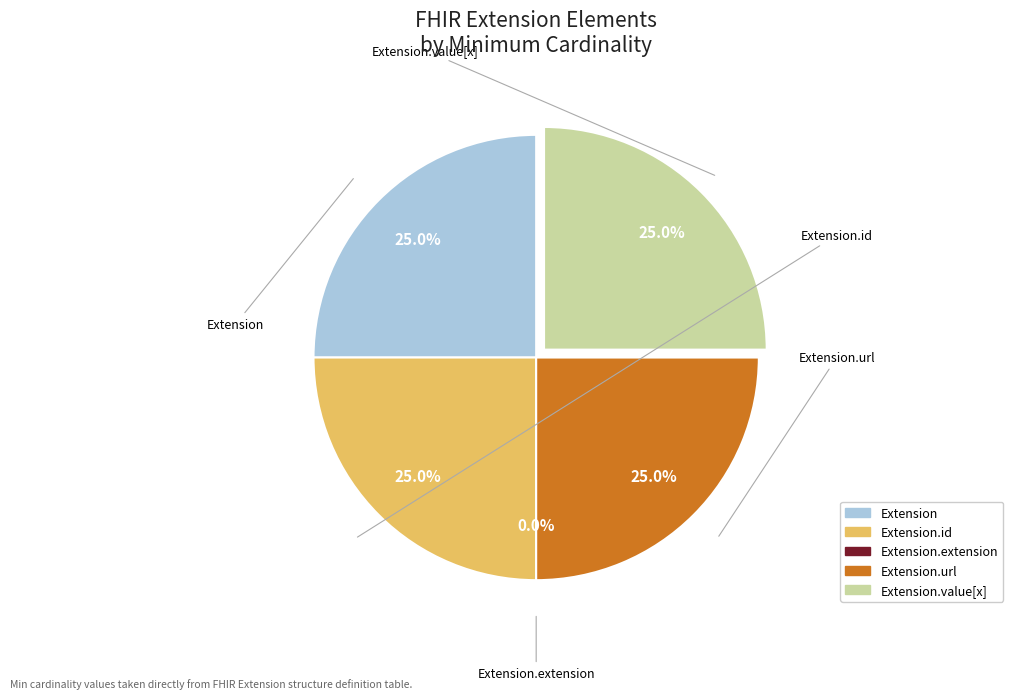

Which slice is the smallest?

Extension.extension